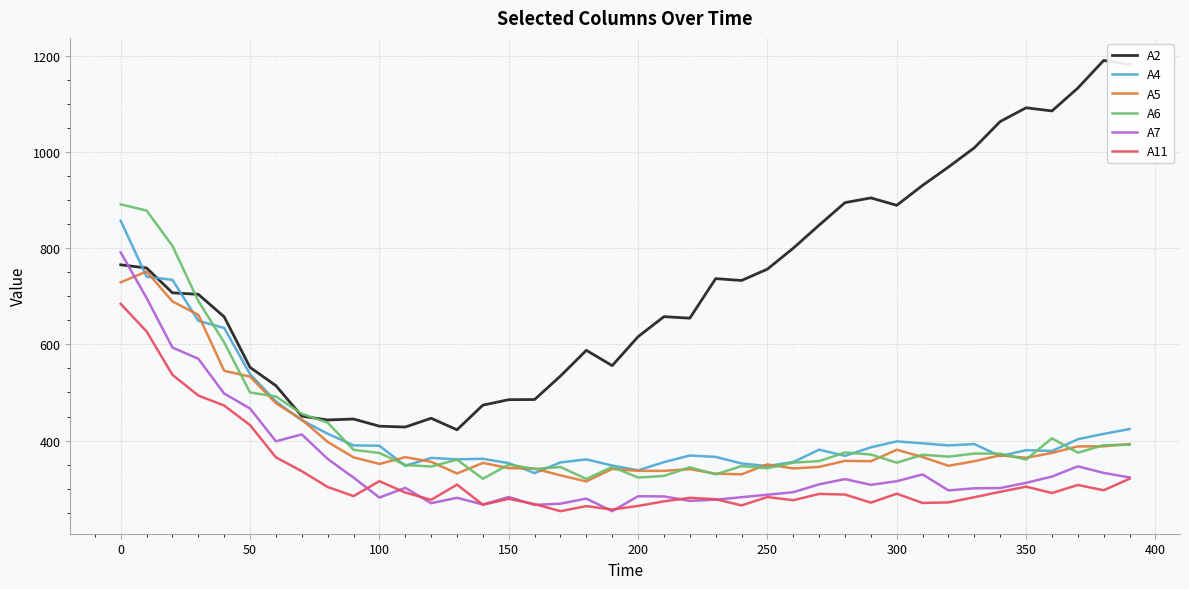

Which series has the widest spread of values?

A2